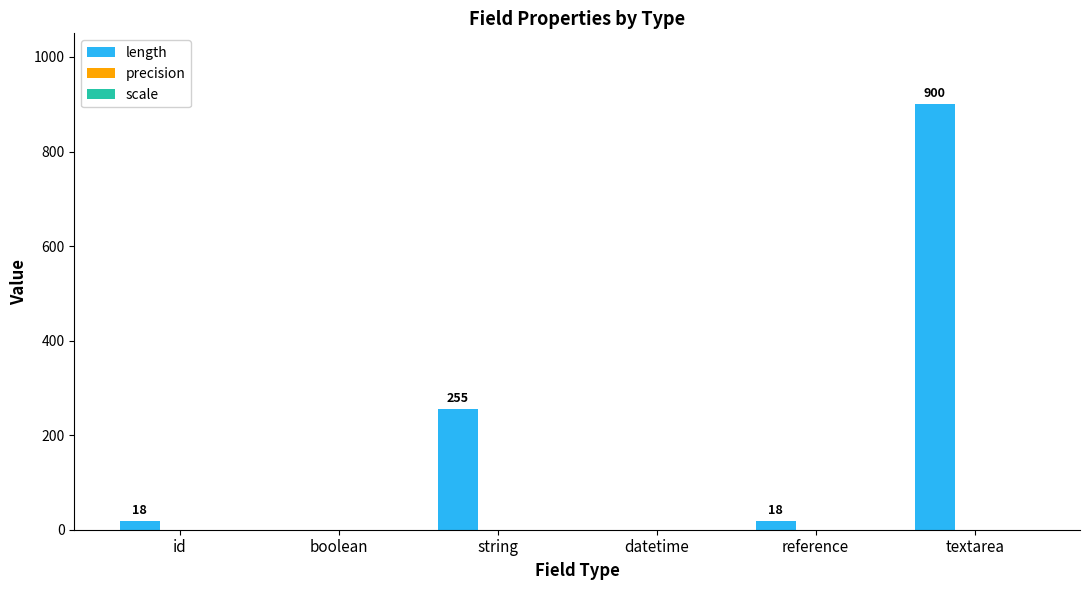

Which has a higher value, string or datetime?

string